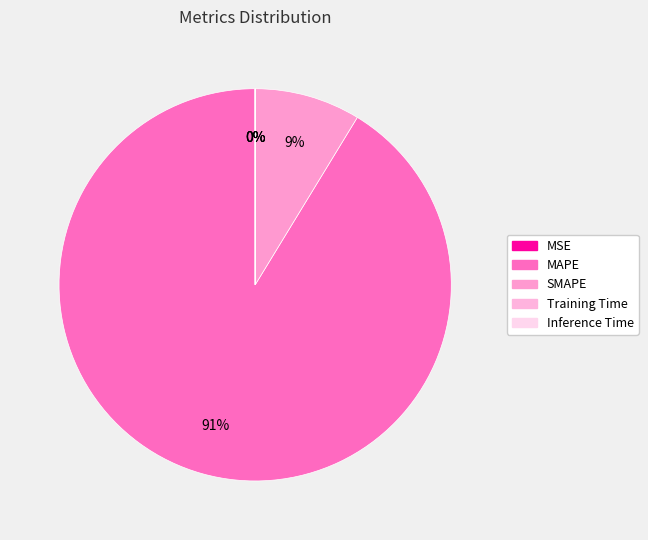

Is the sum of Training Time and MAPE greater than half?

Yes